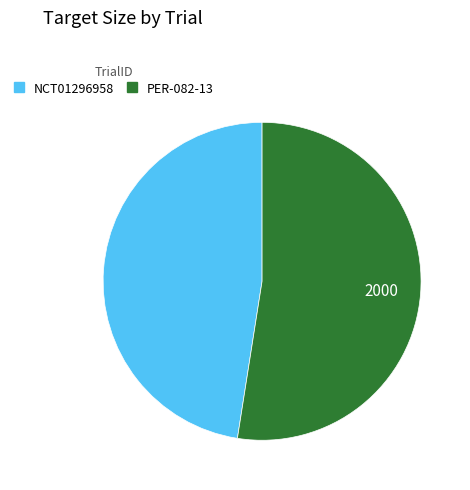

Which has a higher value, NCT01296958 or PER-082-13?

PER-082-13